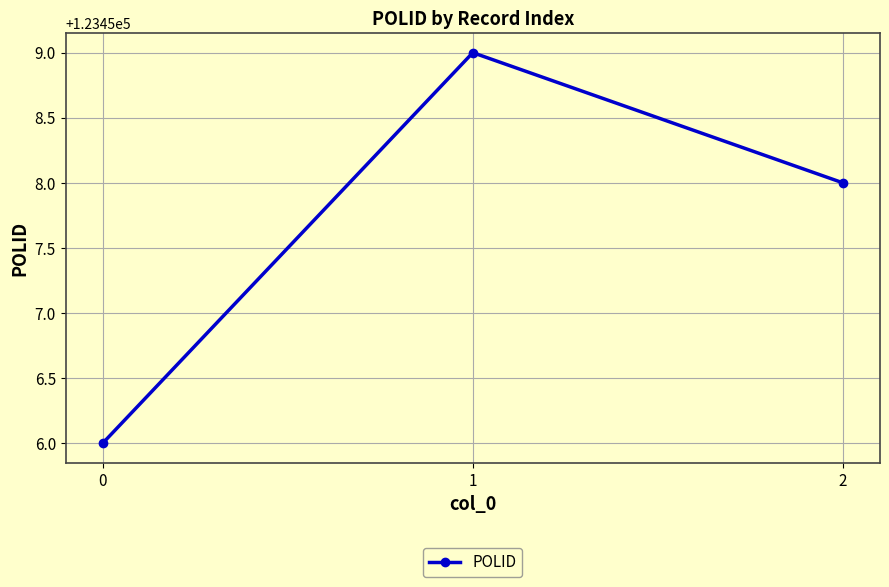

The chart shows a value of 123458 at 2. True or false?

True